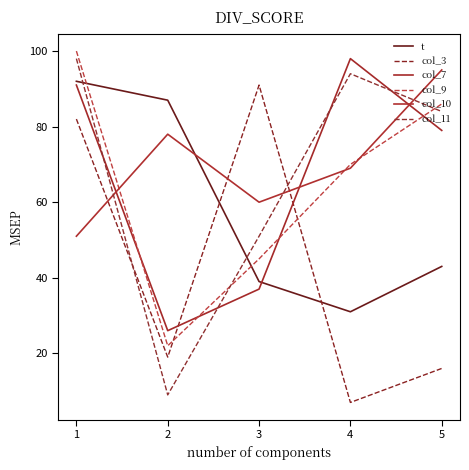

List the labels in order of col_9 value, smallest first.

2, 3, 4, 5, 1